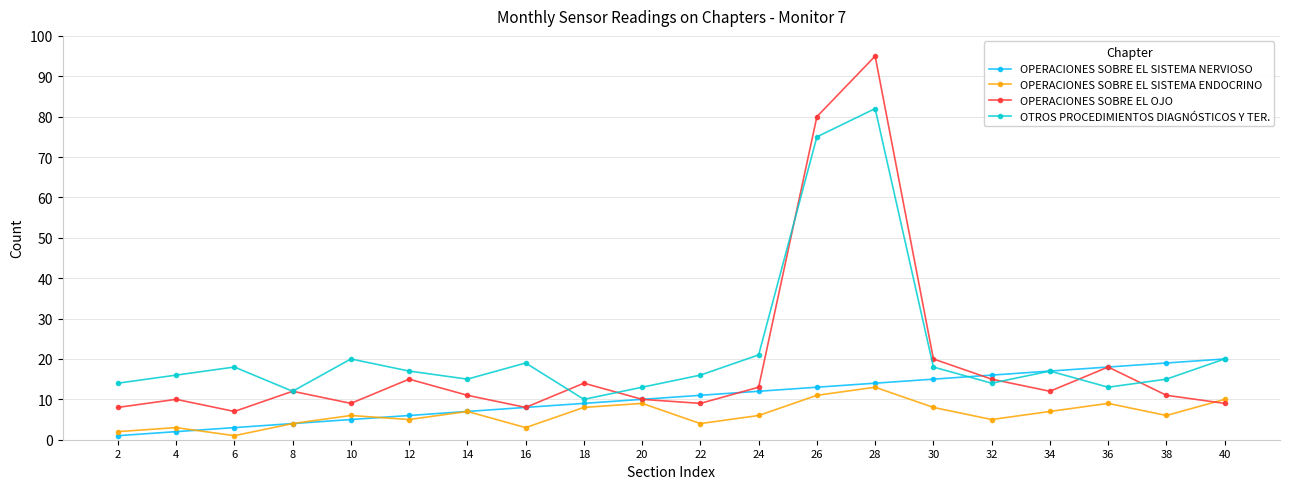

What are all the series names shown in the legend?

OPERACIONES SOBRE EL SISTEMA NERVIOSO, OPERACIONES SOBRE EL SISTEMA ENDOCRINO, OPERACIONES SOBRE EL OJO, OTROS PROCEDIMIENTOS DIAGNÓSTICOS Y TER.